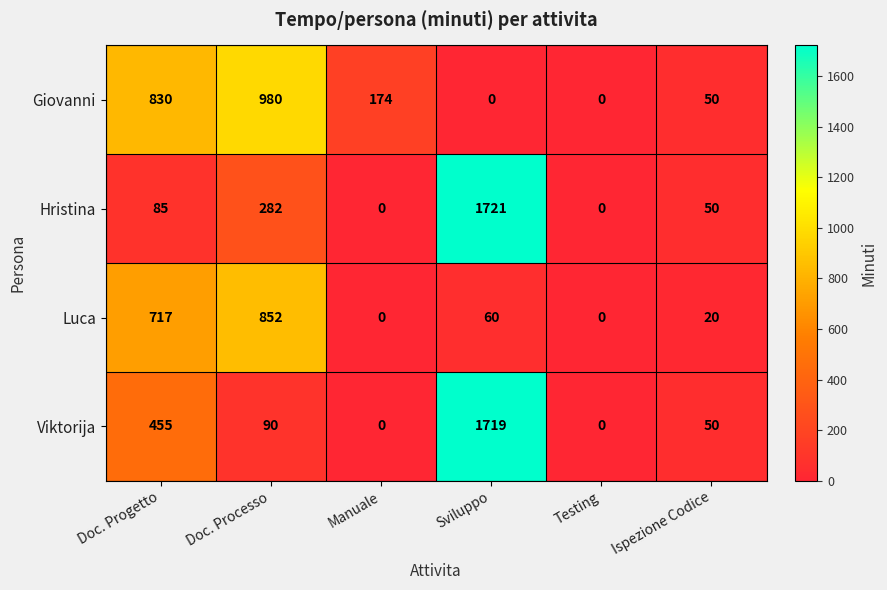

Where is Giovanni nearest to the value 490?

Manuale